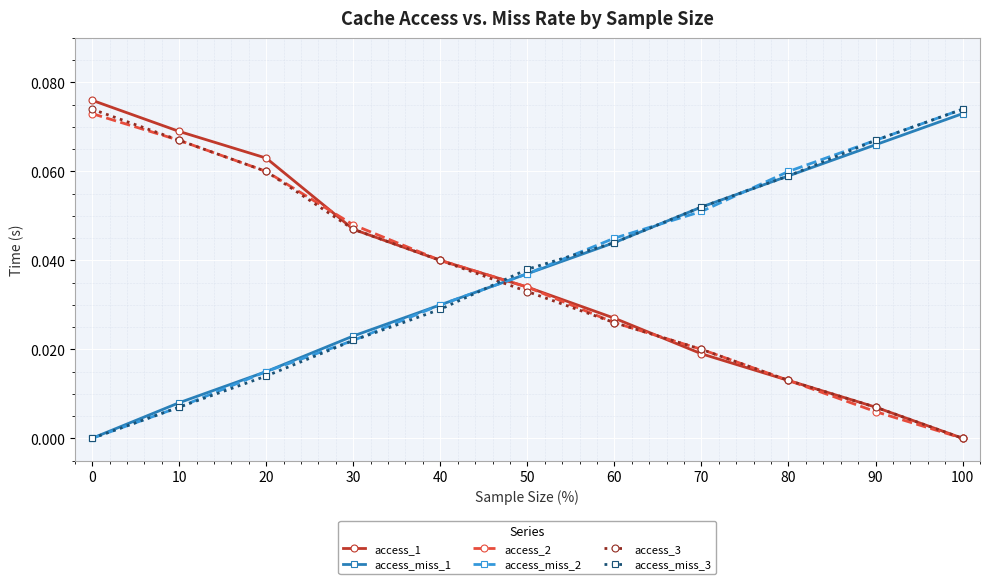

At how many categories does at least one series exceed 0?

11